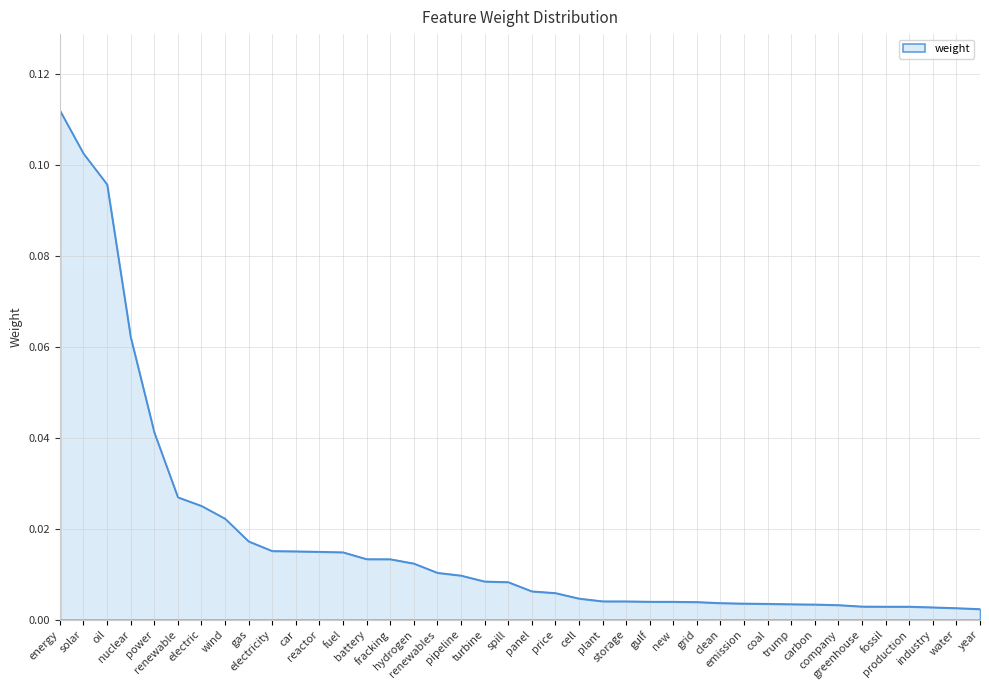

What is the difference between the maximum and minimum values?

0.1